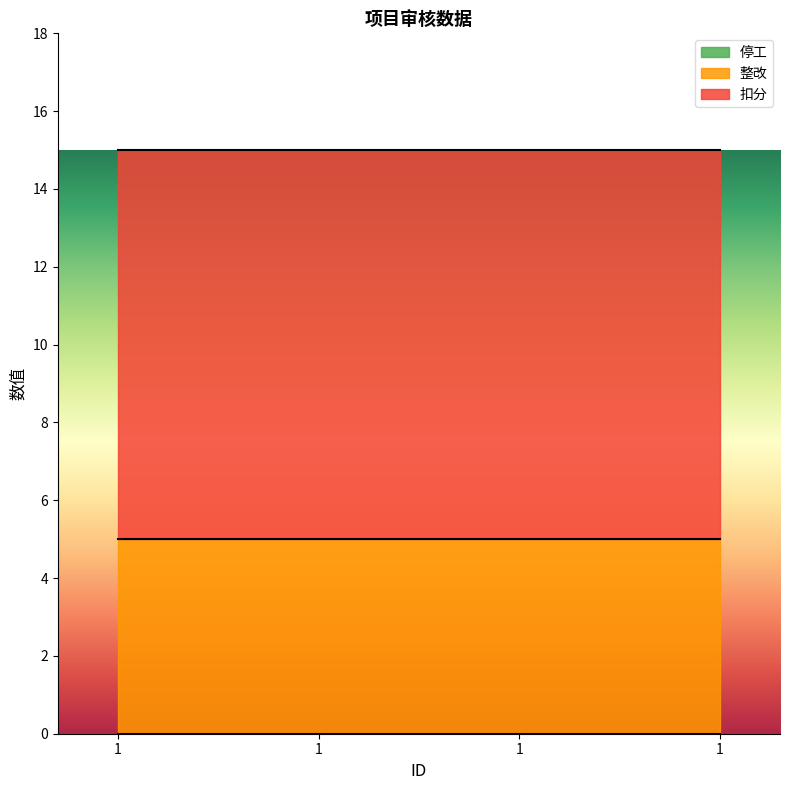

List the labels in order of 整改 value, largest first.

1, 1, 1, 1